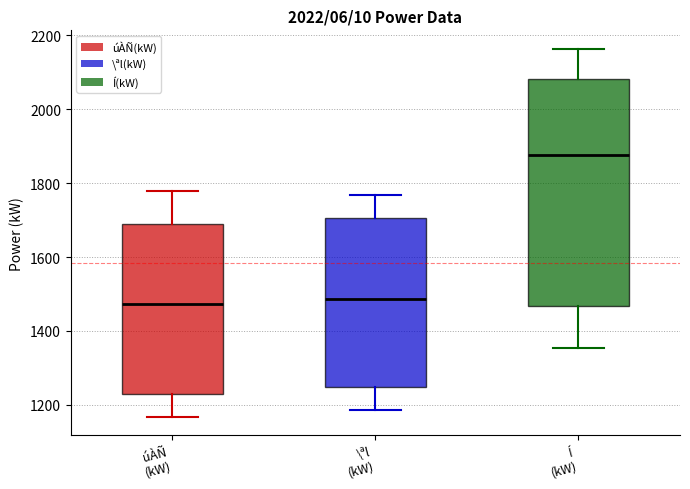

Reading left to right, transcribe this box plot: for each box, give where its median line is, the range the box spans, and where its two whiskers end, as read against the y-axis. The values are not printed on the chart, so give them approximately, as read against the axis.

úÀÑ (kW): median 1480, box 1240 to 1680, whiskers 1160 to 1780
\ªl (kW): median 1480, box 1240 to 1700, whiskers 1180 to 1760
Í (kW): median 1880, box 1460 to 2080, whiskers 1360 to 2160